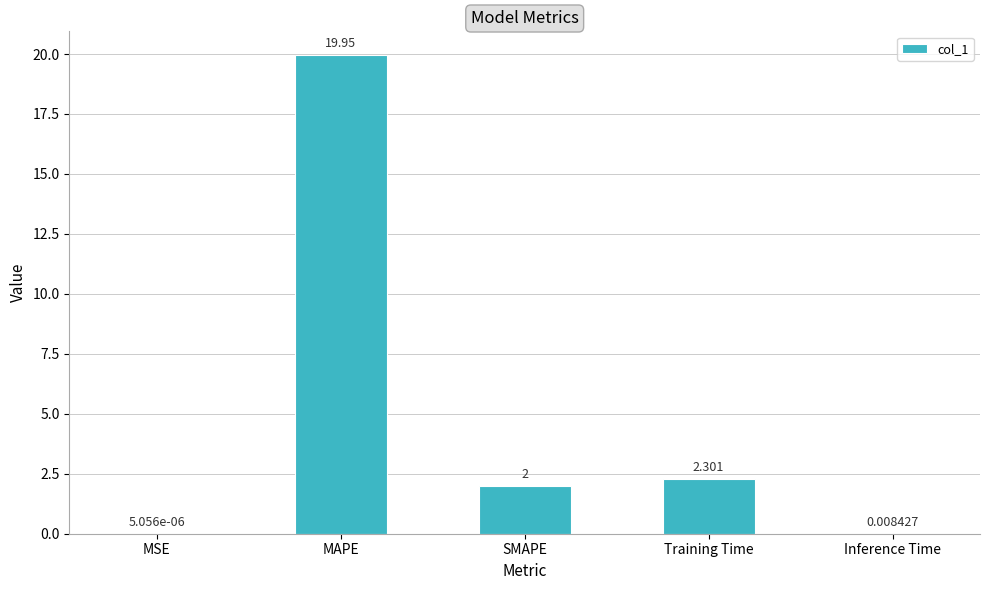

Where does the data first go above 2?

MAPE